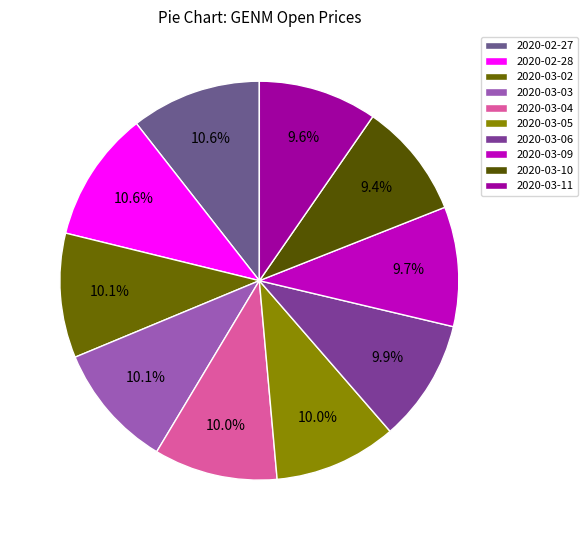

Is 2020-03-03 the majority of the pie?

No